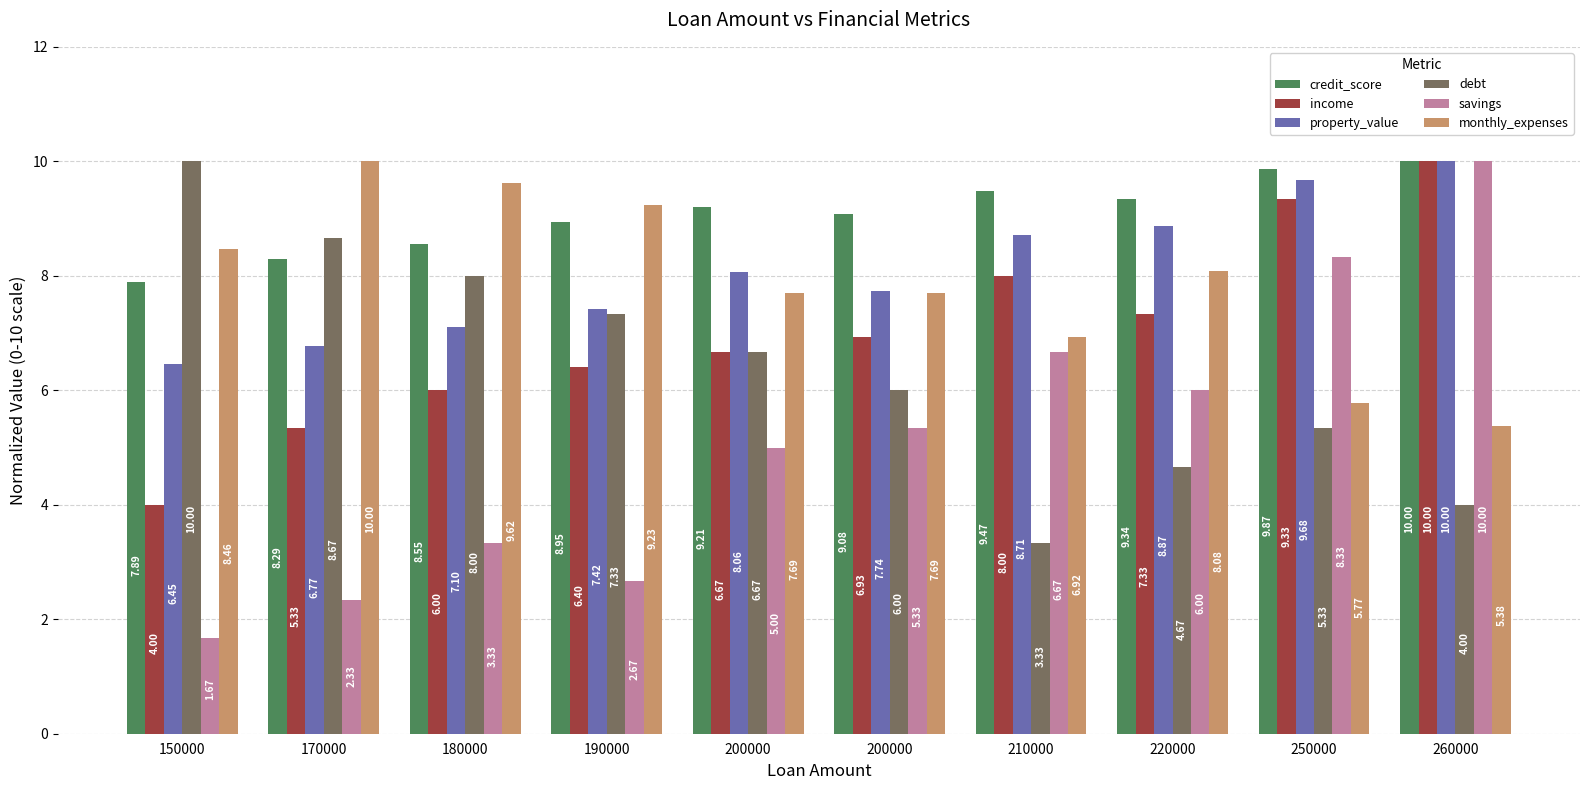

Reading left to right, transcribe all the data shown in this chart.

credit_score: 150000=7.9	170000=8.3	180000=8.6	190000=8.9	200000=9.2	200000=9.1	210000=9.5	220000=9.3	250000=9.9	260000=10.0
income: 150000=4.0	170000=5.3	180000=6.0	190000=6.4	200000=6.7	200000=6.9	210000=8.0	220000=7.3	250000=9.3	260000=10.0
property_value: 150000=6.5	170000=6.8	180000=7.1	190000=7.4	200000=8.1	200000=7.7	210000=8.7	220000=8.9	250000=9.7	260000=10.0
debt: 150000=10.0	170000=8.7	180000=8.0	190000=7.3	200000=6.7	200000=6.0	210000=3.3	220000=4.7	250000=5.3	260000=4.0
savings: 150000=1.7	170000=2.3	180000=3.3	190000=2.7	200000=5.0	200000=5.3	210000=6.7	220000=6.0	250000=8.3	260000=10.0
monthly_expenses: 150000=8.5	170000=10.0	180000=9.6	190000=9.2	200000=7.7	200000=7.7	210000=6.9	220000=8.1	250000=5.8	260000=5.4